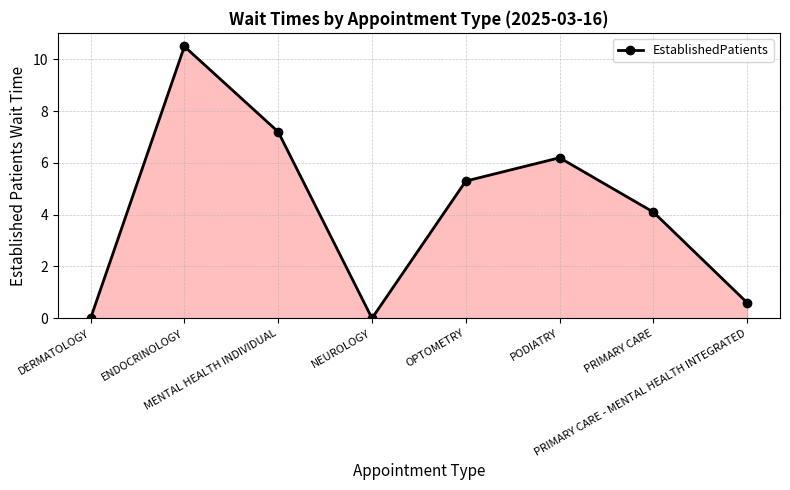

Between NEUROLOGY and ENDOCRINOLOGY, which is larger?

ENDOCRINOLOGY